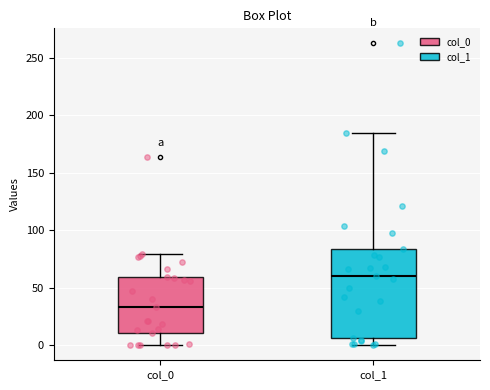

Reading left to right, transcribe this box plot: for each box, give where its median line is, the range the box spans, and where its two whiskers end, as read against the y-axis. The values are not printed on the chart, so give them approximately, as read against the axis.

col_0: median 35, box 10 to 60, whiskers 0 to 80
col_1: median 60, box 5 to 85, whiskers 0 to 185